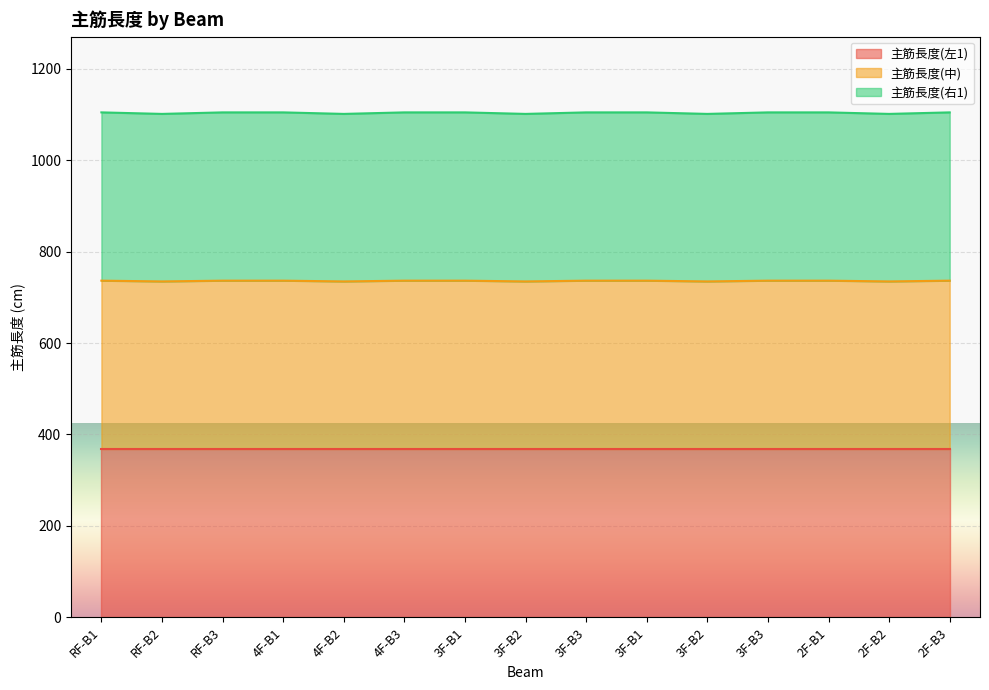

What is the label of the 13th point from the left?

2F-B1